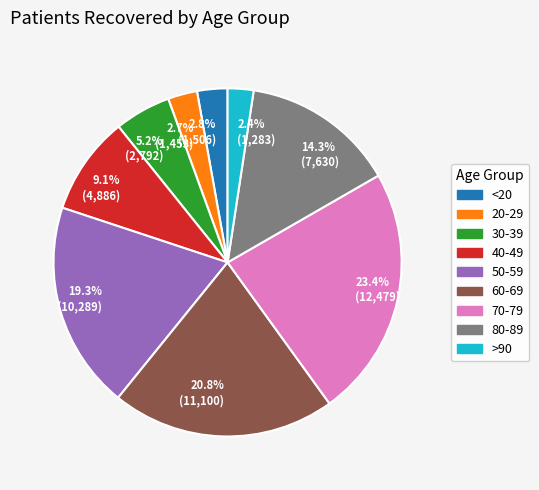

Does 20.8% (11,100) represent more than half of the total?

No